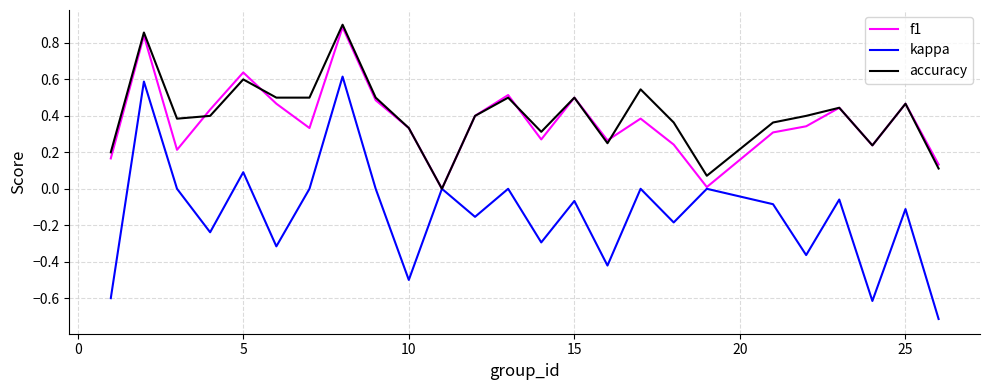

Which series has the largest range (max minus min)?

kappa